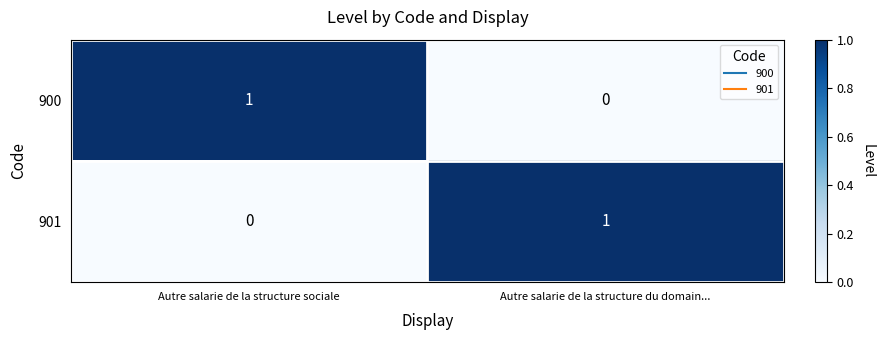

Is the value of 900 at Autre salarie de la structure du domain... greater than the value of 901 at Autre salarie de la structure du domain...?

No